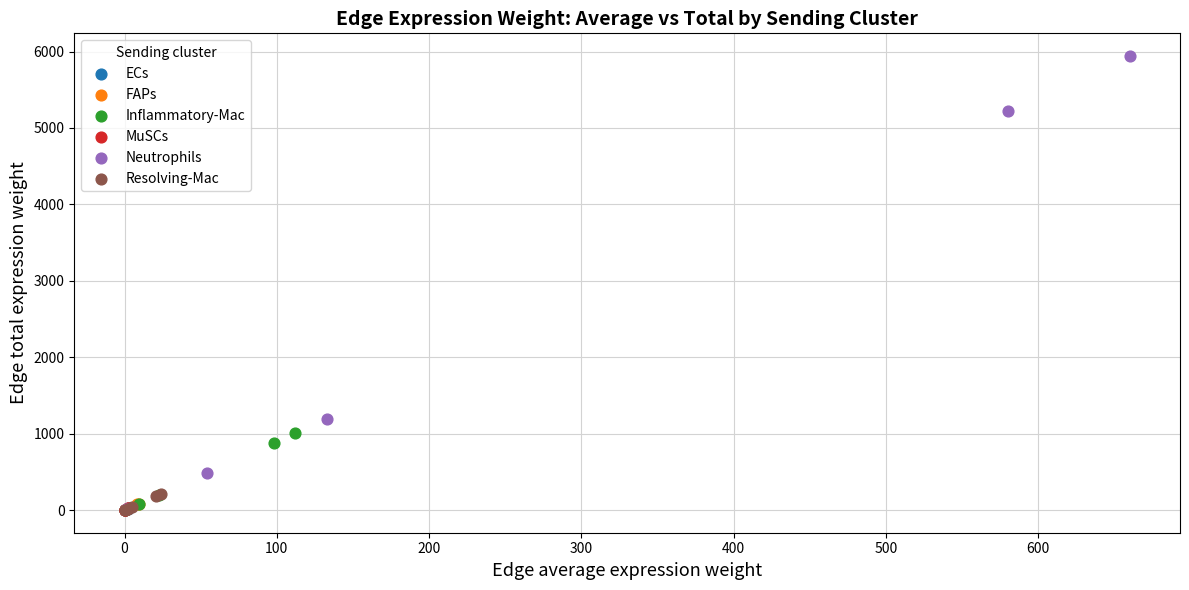

What are all the series names shown in the legend?

ECs, FAPs, Inflammatory-Mac, MuSCs, Neutrophils, Resolving-Mac